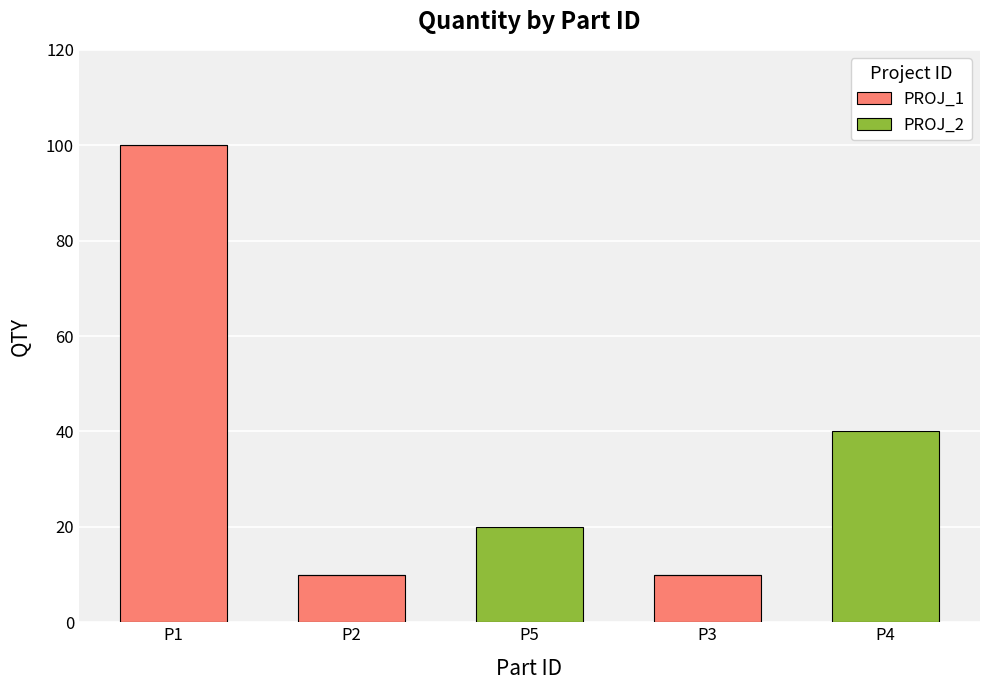

What is the highest value of the PROJ_1 series?

100